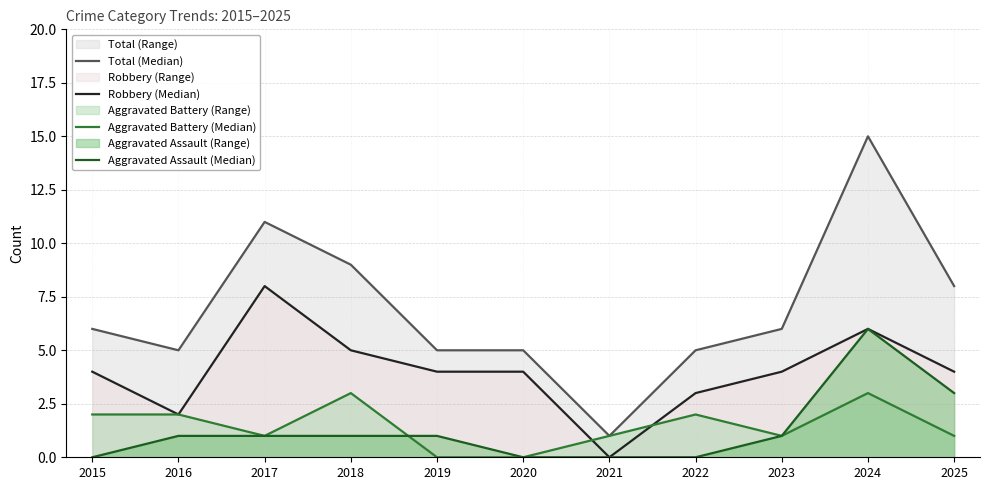

True or false: Total (Median) has a value of 3 at 2020.

False